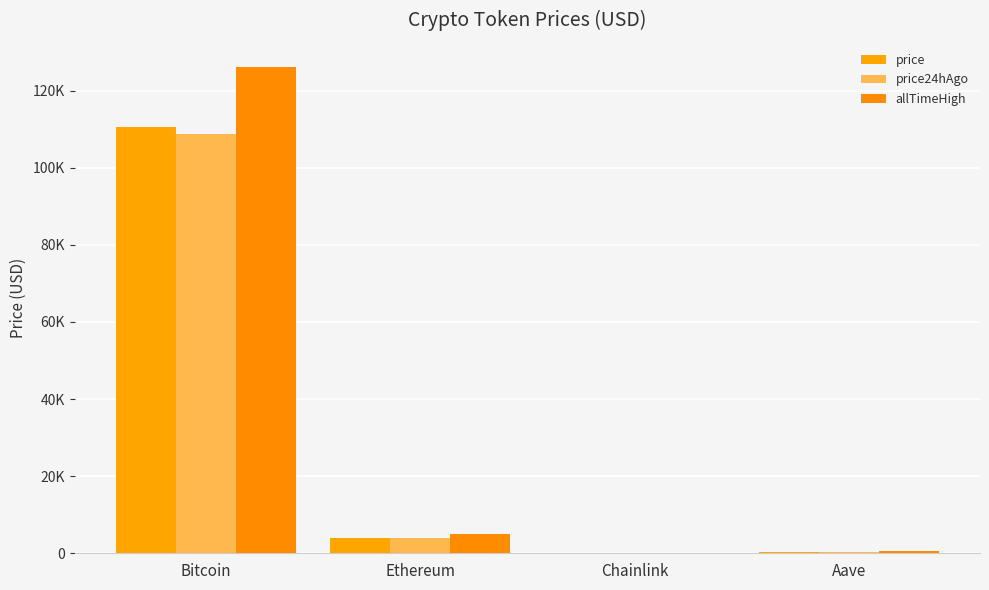

What is the label of the 2nd bar from the left?

Ethereum